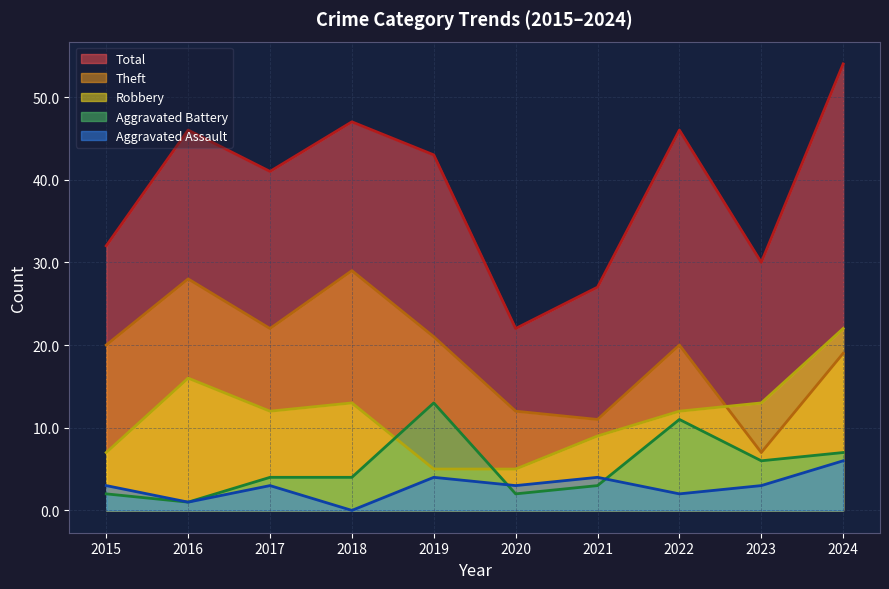

What are all the series names shown in the legend?

Total, Theft, Robbery, Aggravated Battery, Aggravated Assault